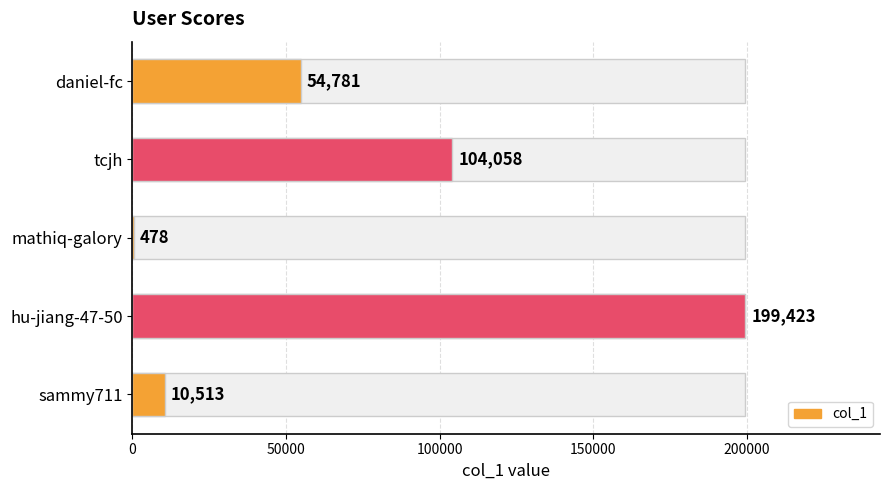

How many categories are shown in the chart?

5